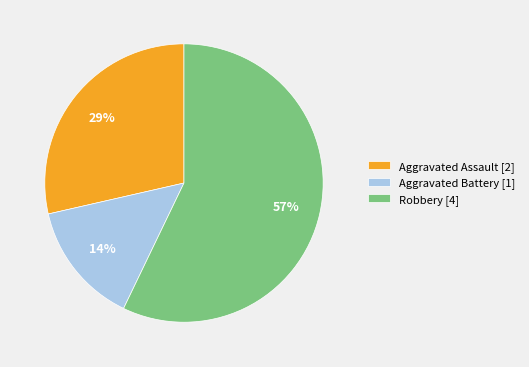

Rank the categories by value from highest to lowest.

Robbery, Aggravated Assault, Aggravated Battery